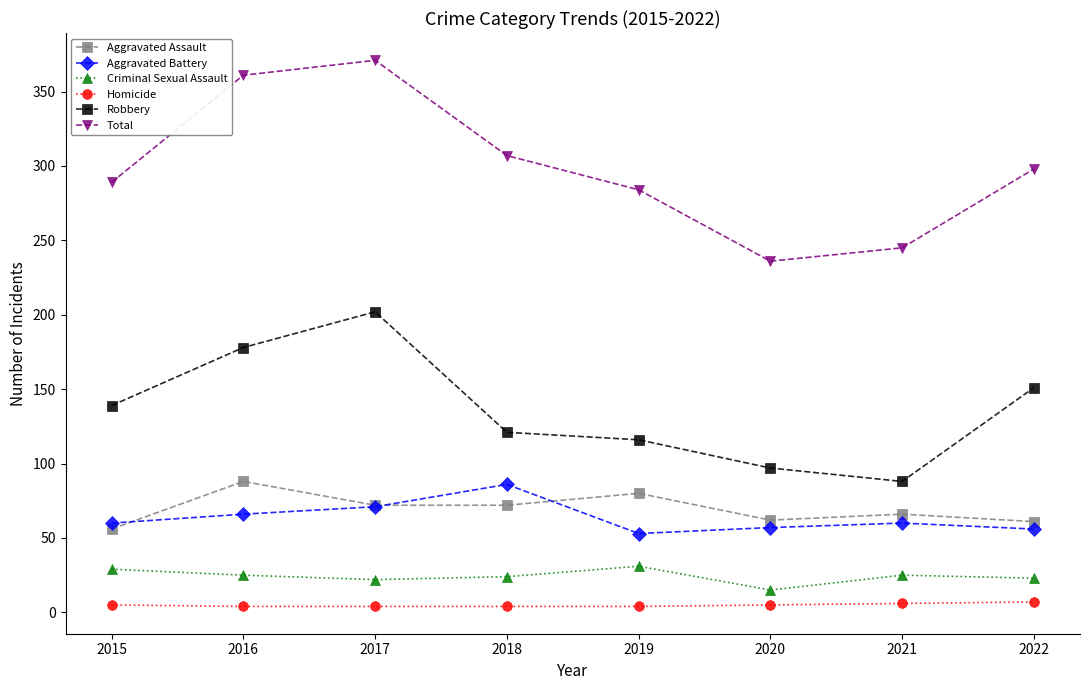

Is it true that Robbery equals 53 at 2020?

False